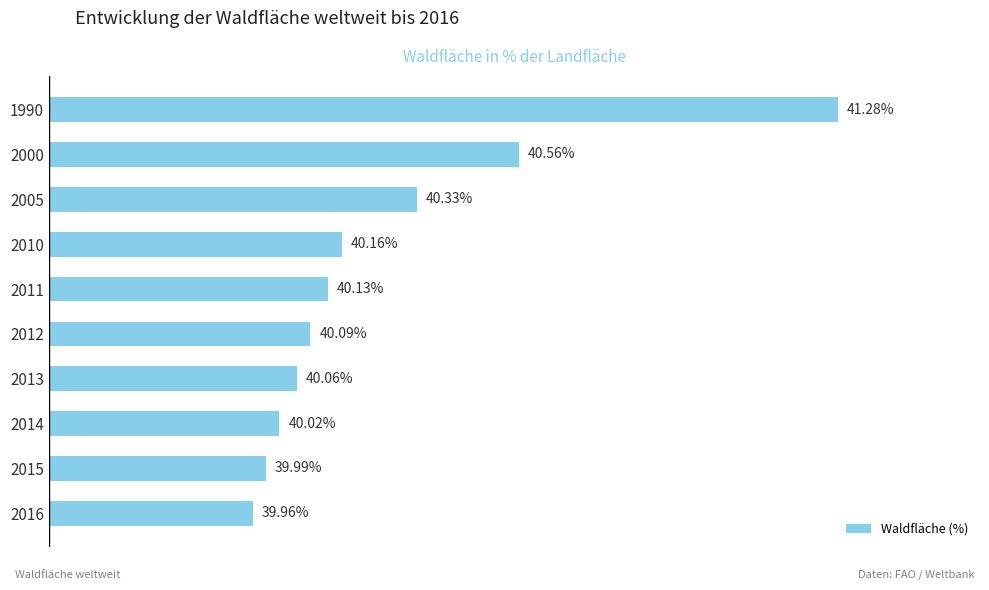

Rank the categories by value from lowest to highest.

2016, 2015, 2014, 2013, 2012, 2011, 2010, 2005, 2000, 1990